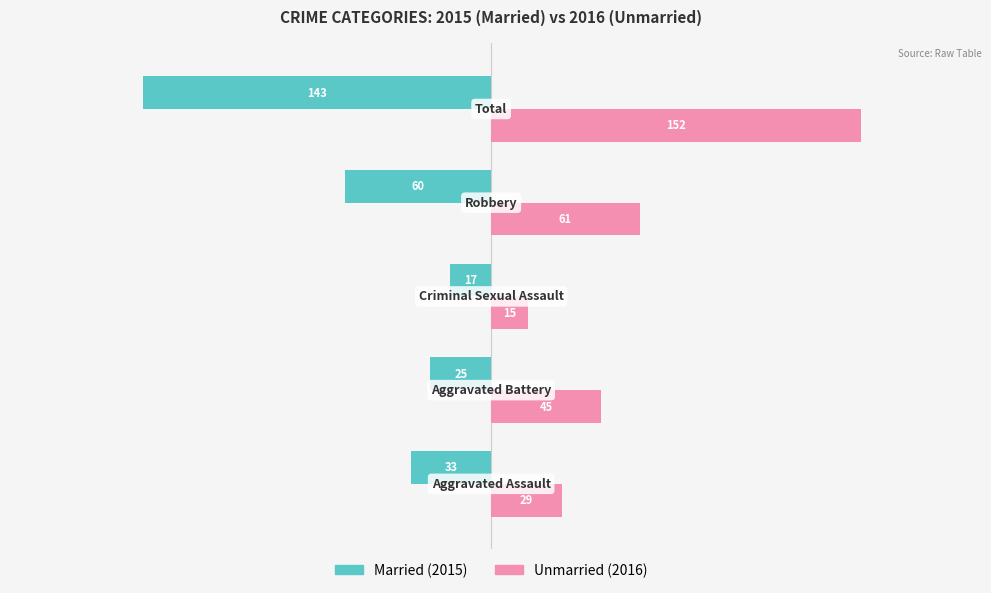

What is the minimum value shown in the chart?

-143